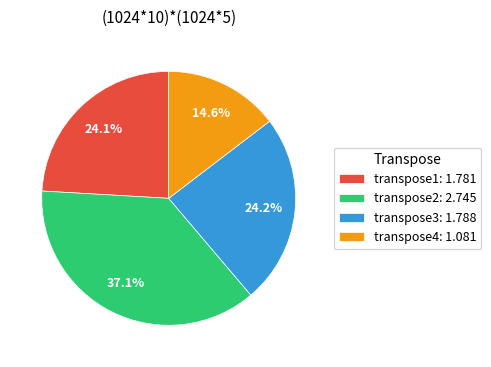

Which slice is the largest?

transpose2